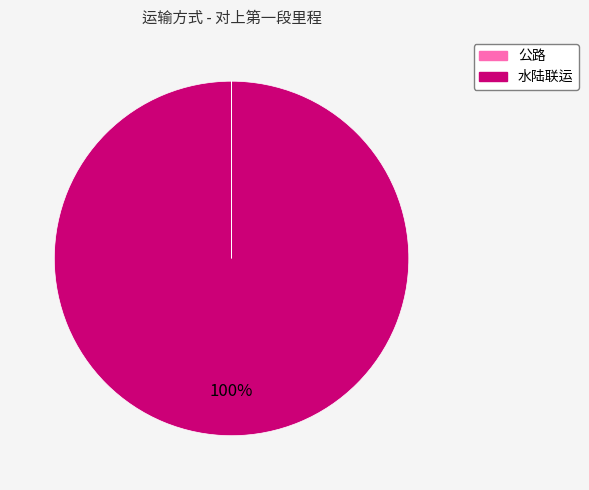

True or false: 水陆联运 accounts for 100% of the total.

True